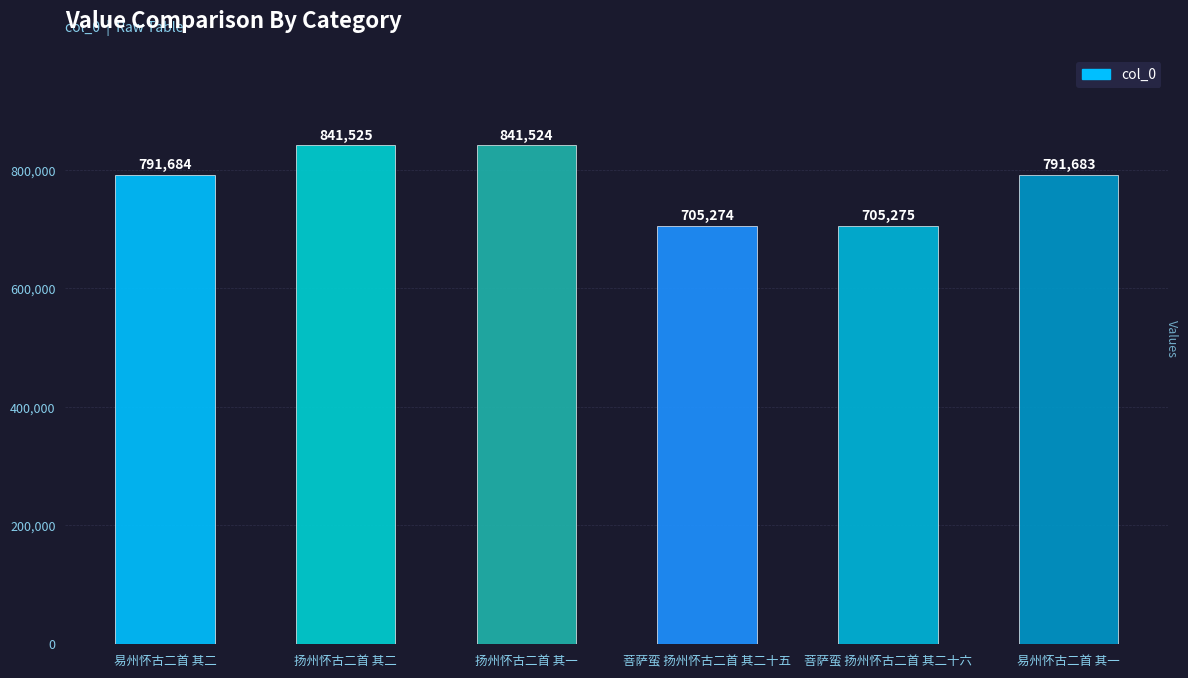

How many values are below 791684?

3